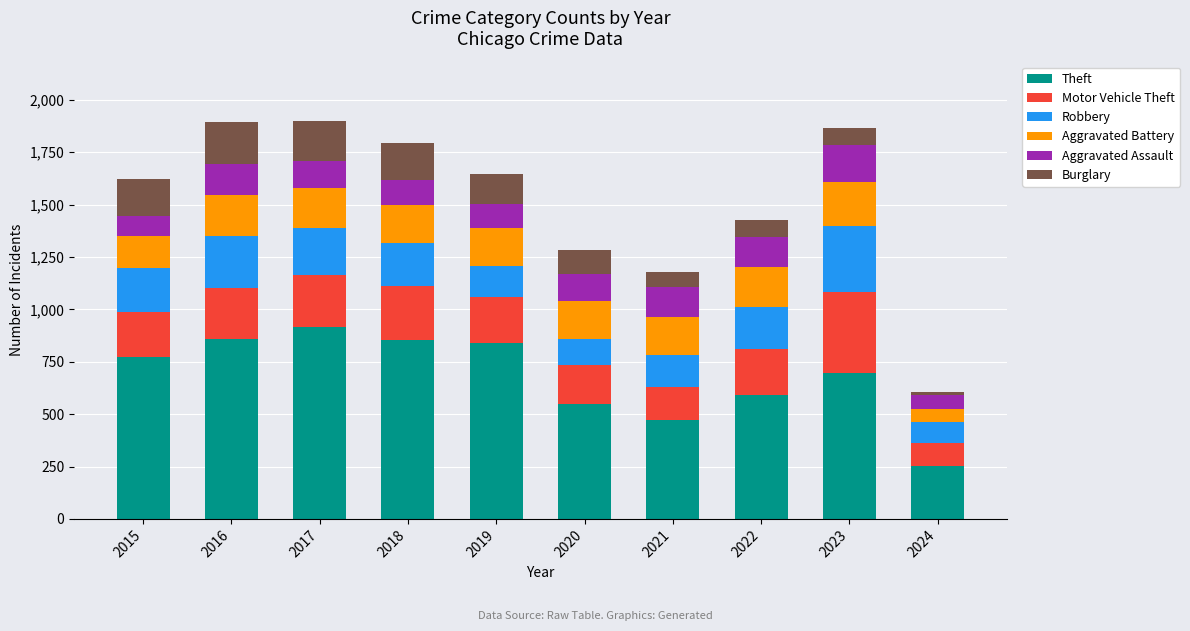

Does the chart contain stacked bars?

Yes